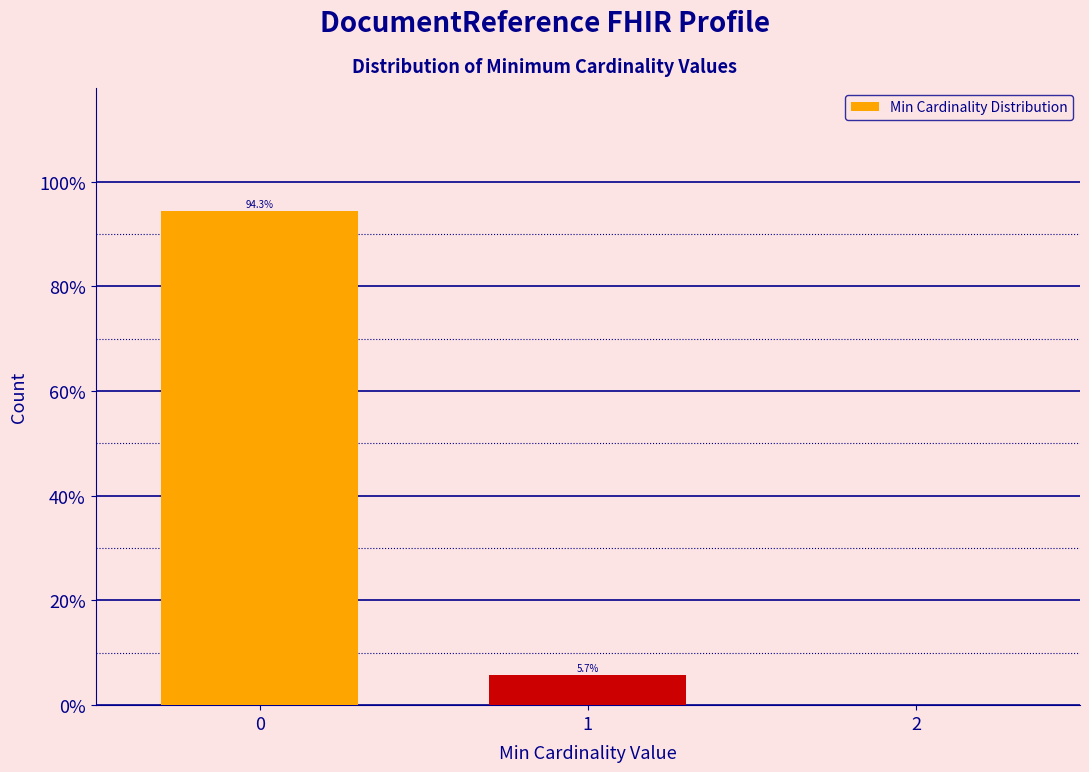

Reading right to left, extract all data points from this chart.

2=0.0	1=5.7	0=94.3